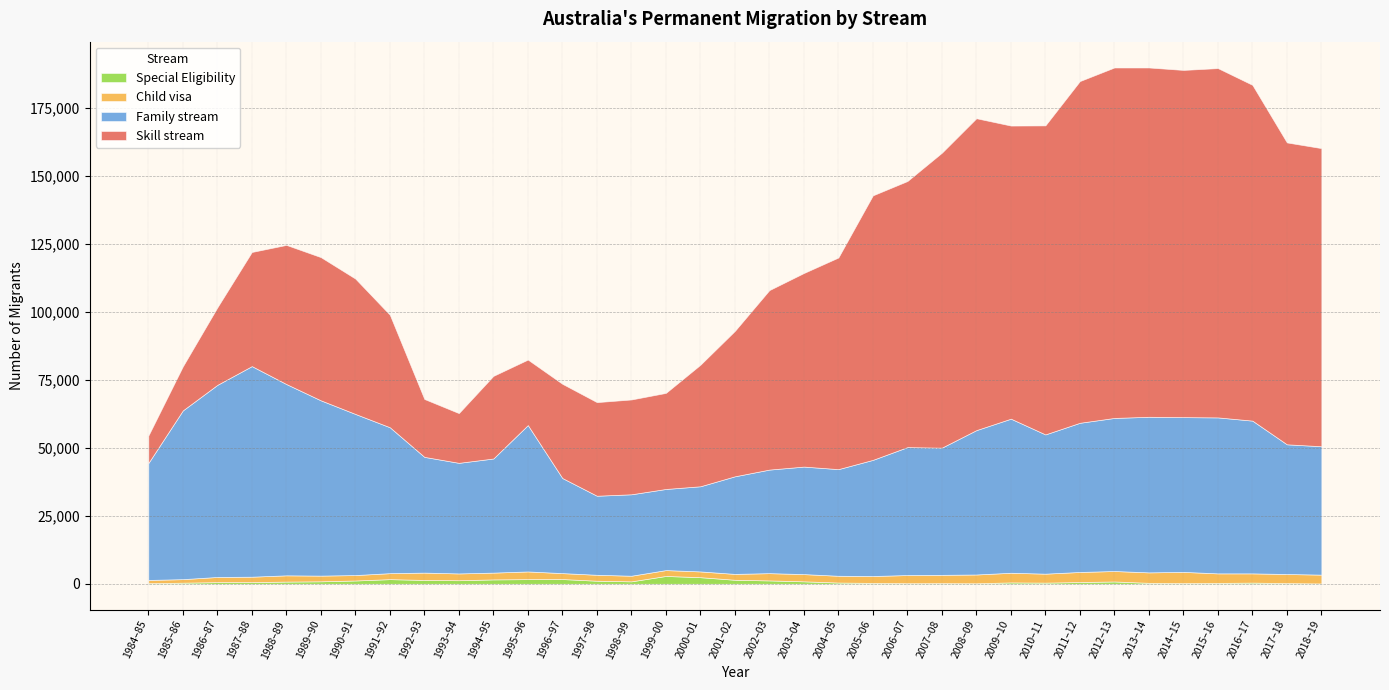

Does the chart have visible grid lines?

Yes